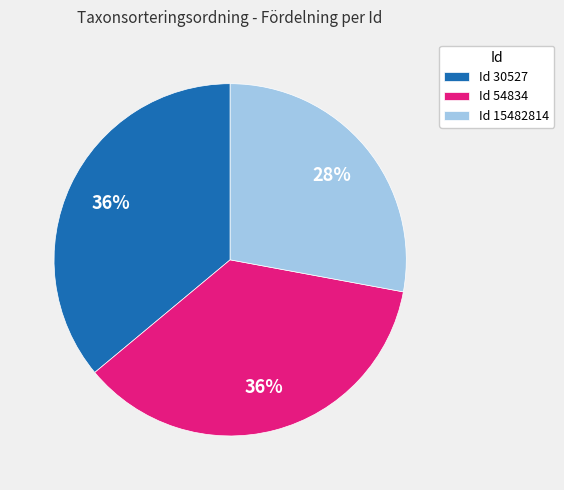

Is the sum of Id 54834 and Id 15482814 greater than half?

Yes